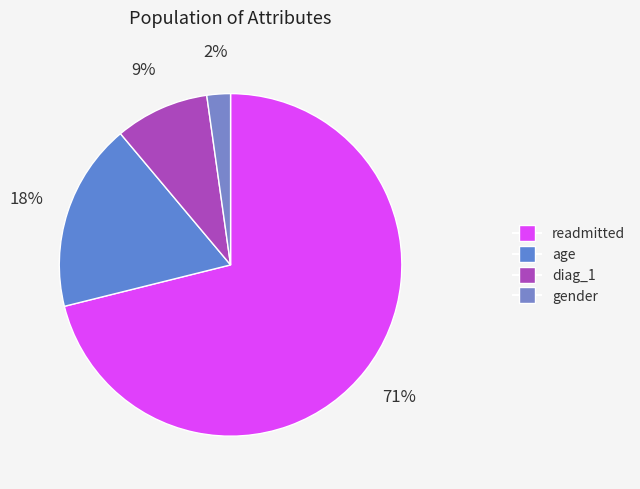

To the nearest percent, what percentage of the pie is age?

18%